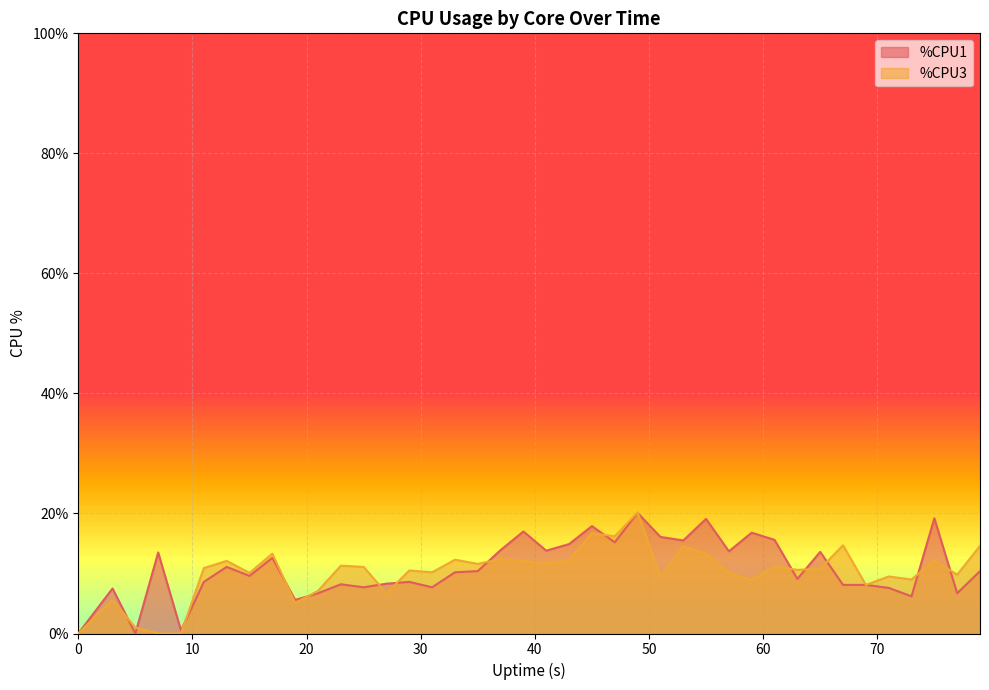

Which series has the largest range (max minus min)?

%CPU3